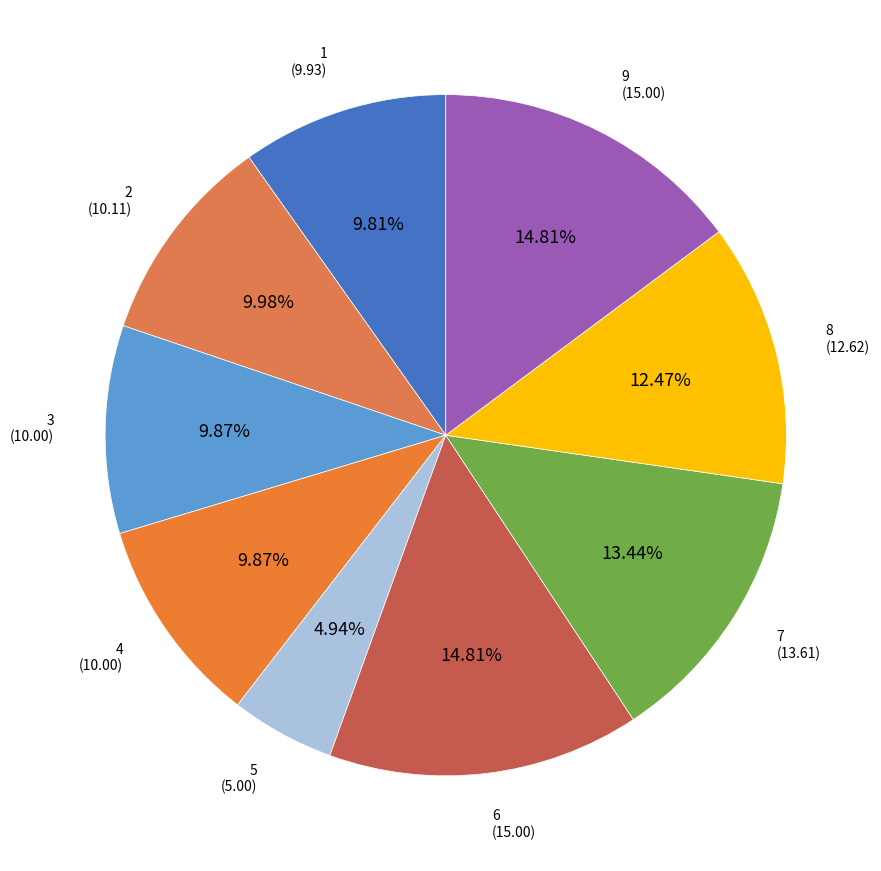

True or false: 7 accounts for 19% of the total.

False